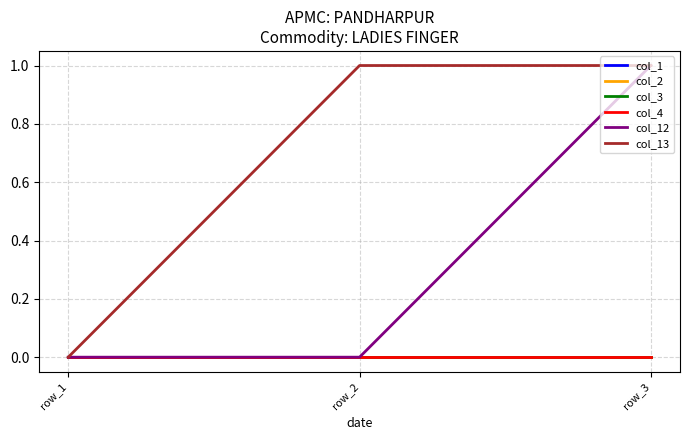

Reading right to left, transcribe all the data shown in this chart.

col_1: 0	0	0
col_2: 0	0	0
col_3: 0	0	0
col_4: 0	0	0
col_12: 1	0	0
col_13: 1	1	0